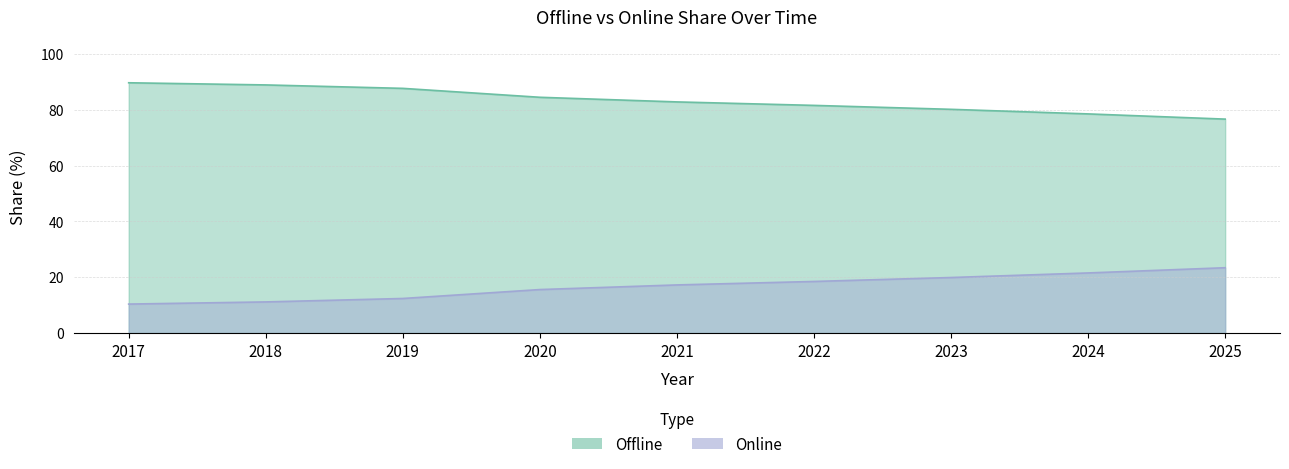

True or false: Offline has more than 2 points higher than both neighbors.

False